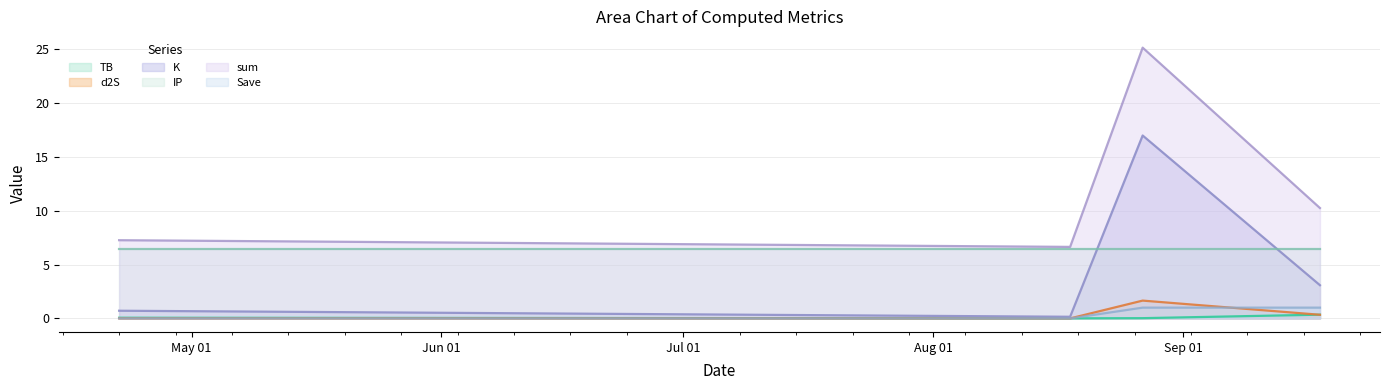

What is the average value of the K series?

5.2